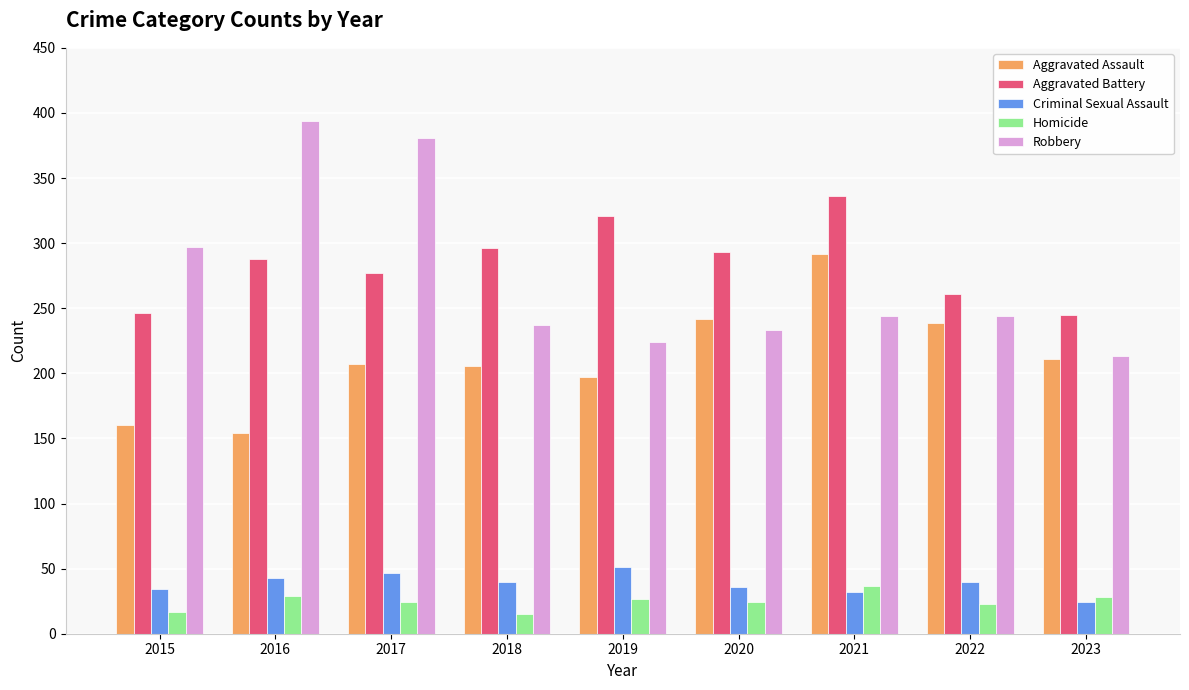

Which series has the widest spread of values?

Robbery